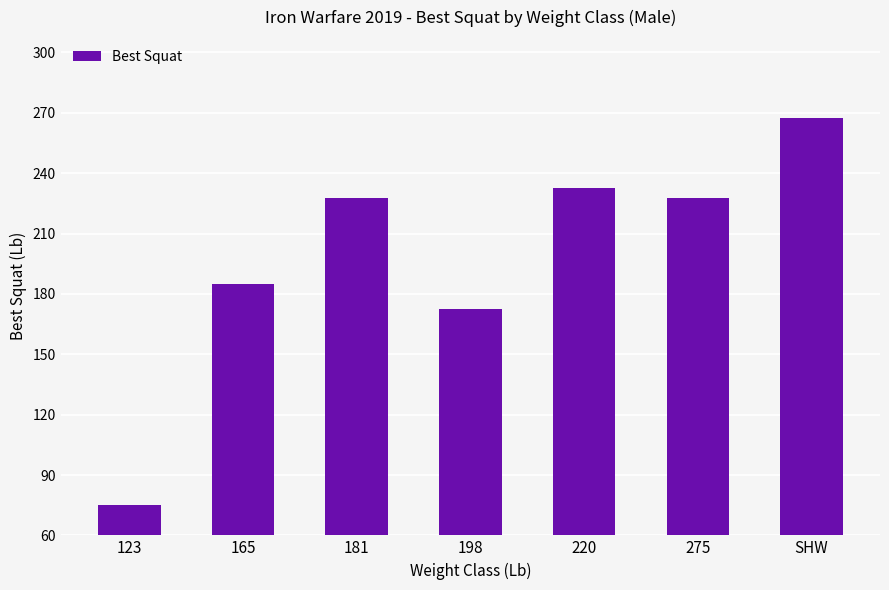

What is the change in value from 181 to 220?

+5.0